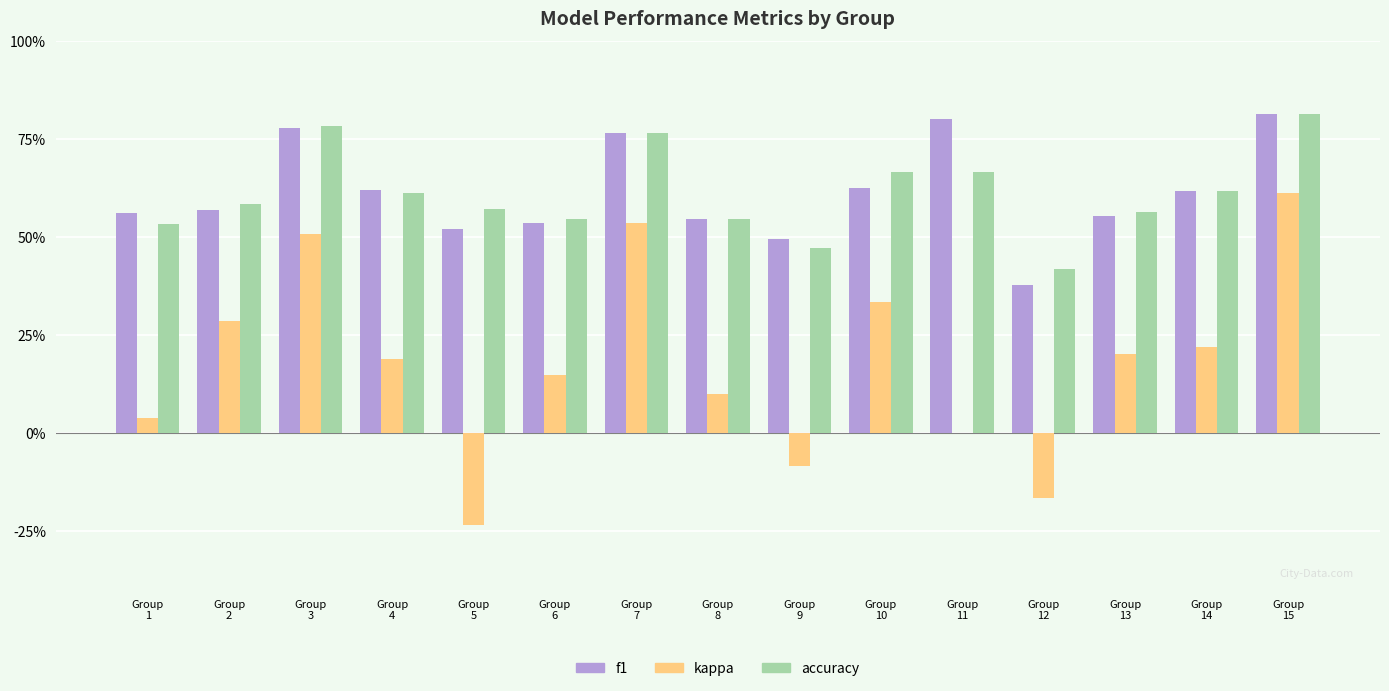

Reading left to right, list all the values displayed in this chart.

f1: 0.6	0.6	0.8	0.6	0.5	0.5	0.8	0.5	0.5	0.6	0.8	0.4	0.6	0.6	0.8
kappa: 0.0	0.3	0.5	0.2	-0.2	0.1	0.5	0.1	-0.1	0.3	0.0	-0.2	0.2	0.2	0.6
accuracy: 0.5	0.6	0.8	0.6	0.6	0.5	0.8	0.5	0.5	0.7	0.7	0.4	0.6	0.6	0.8